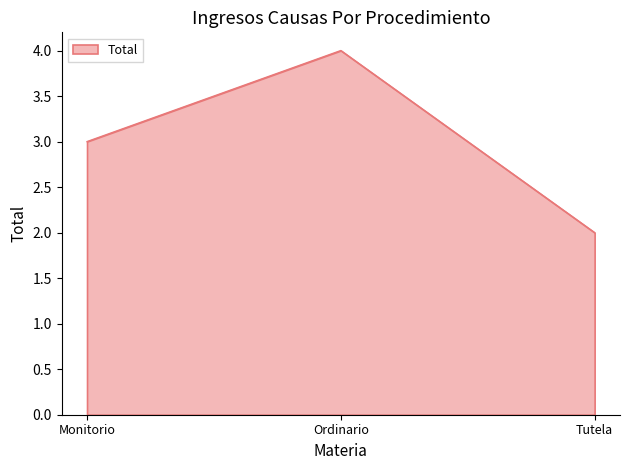

True or false: the data shows 4 at Ordinario.

True